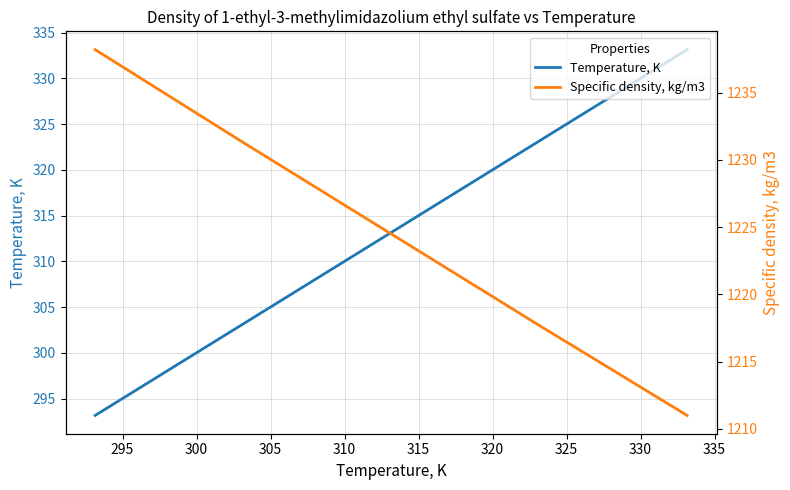

What is the lowest value of the Specific density, kg/m3 series?

1211.0